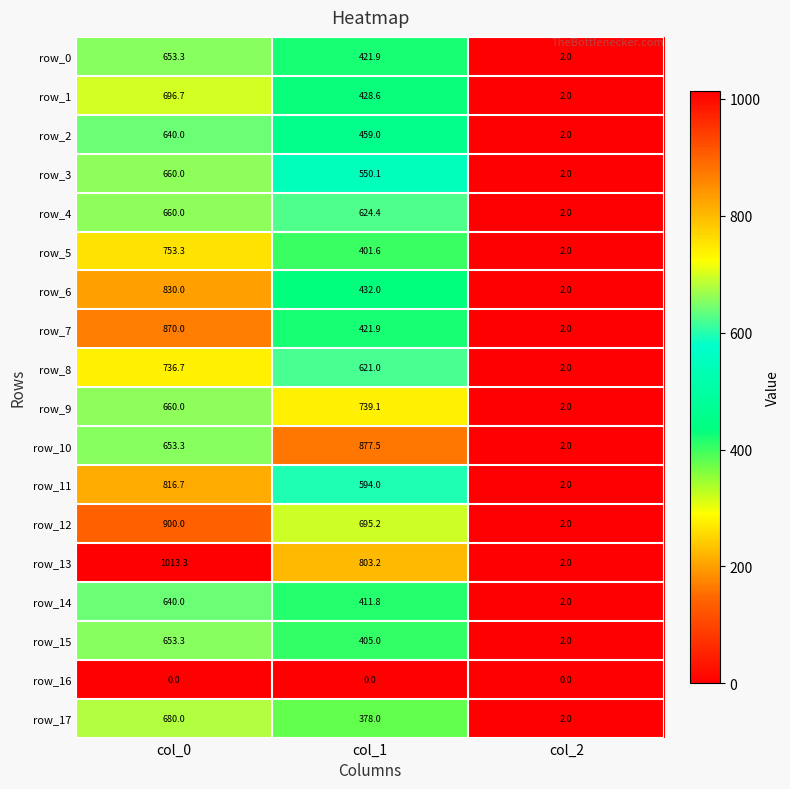

What is the difference between the highest and lowest values at col_2?

2.0